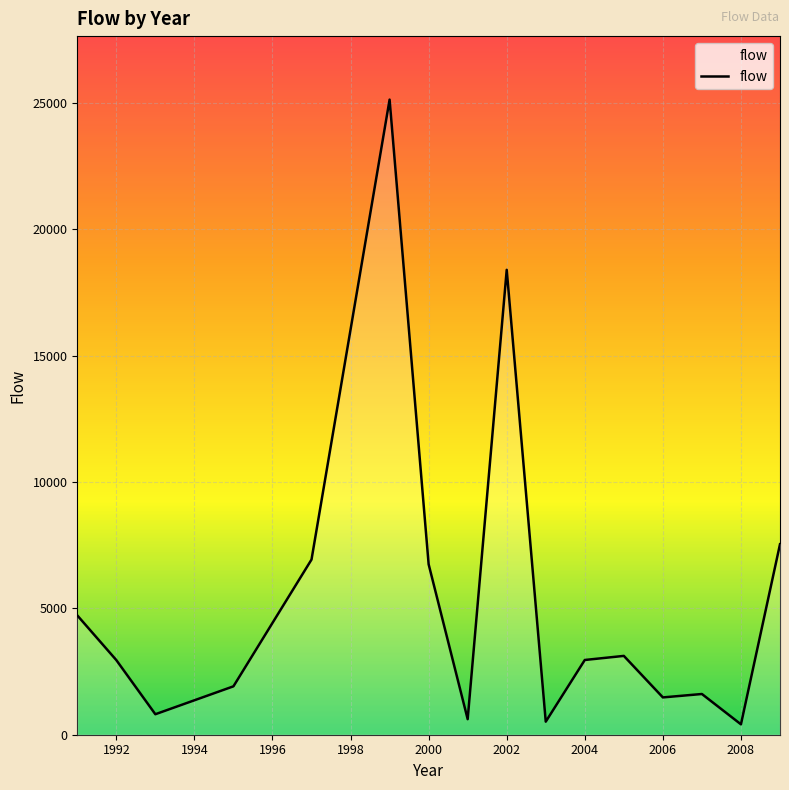

Reading right to left, transcribe all the data shown in this chart.

2009=7538.8	2008=411.1	2007=1611.3	2006=1476.4	2005=3119.3	2004=2957.7	2003=515.9	2002=18398.3	2001=614.8	2000=6745.3	1999=25134.5	1997=6931.7	1995=1914.8	1993=810.5	1992=2953.1	1991=4722.4